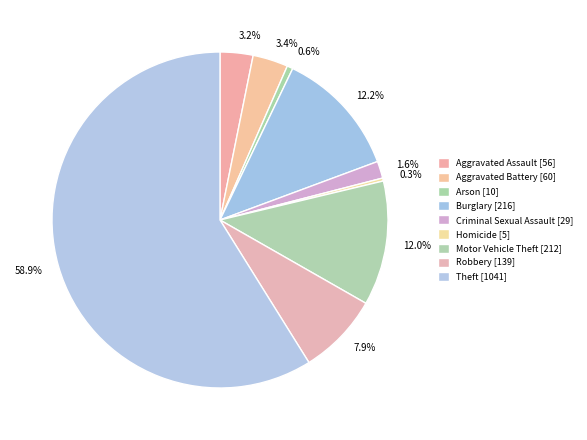

What is the largest slice in the pie chart?

Theft